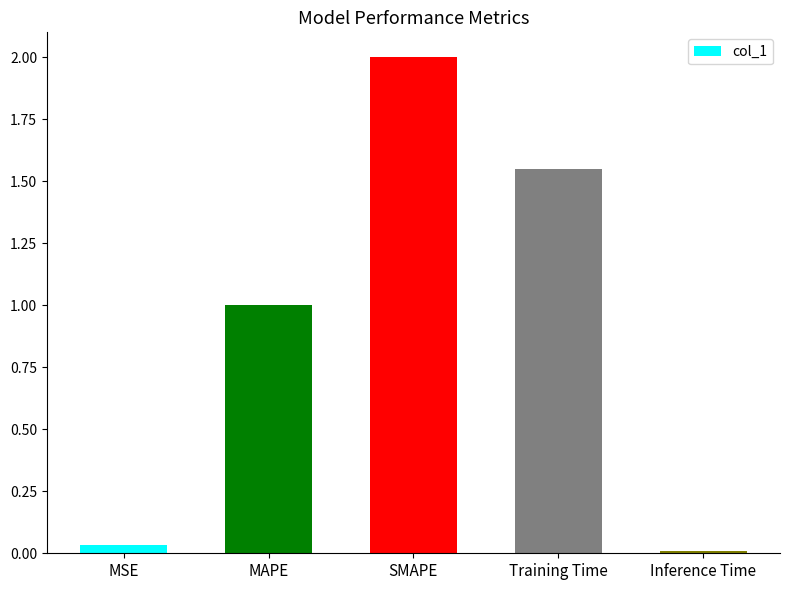

What is the greatest value displayed?

2.0